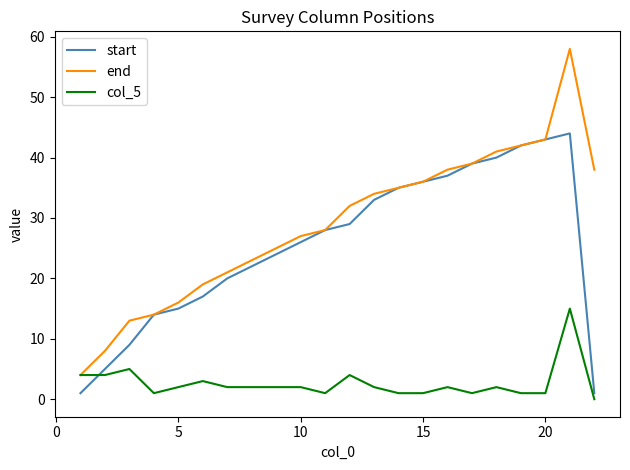

Which series has the largest total across all categories?

end